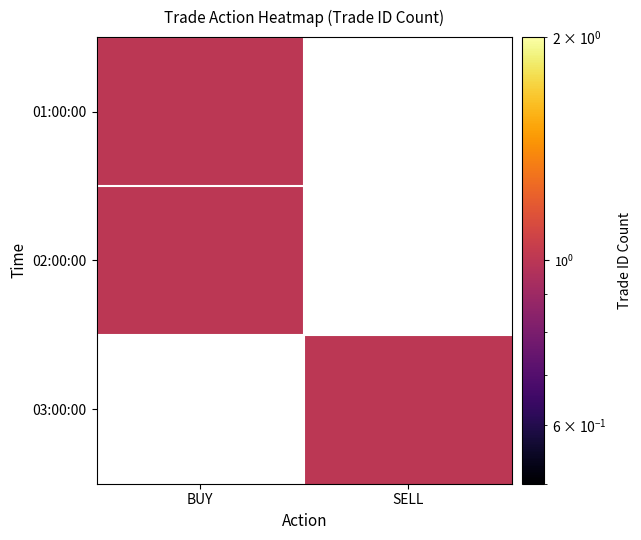

List the series in order of their peak value, highest first.

BUY, SELL